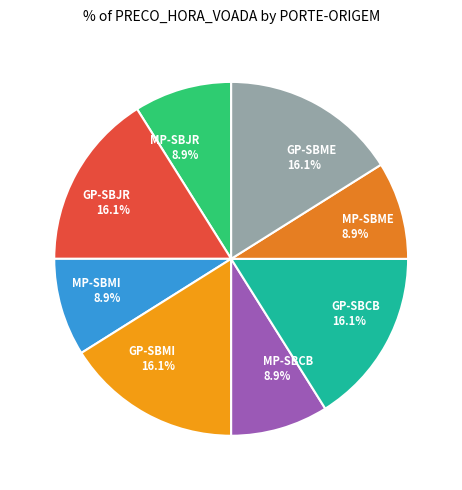

Does any single category account for the majority?

No